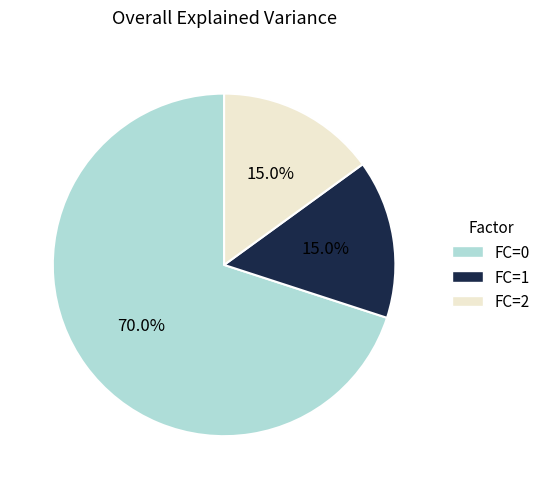

Does any single category account for the majority?

Yes